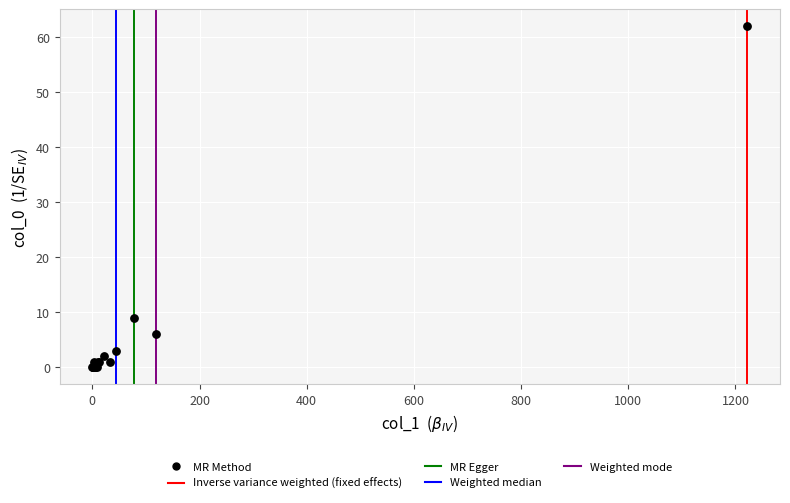

What Y value in the scatter plot is closest to 31?

9